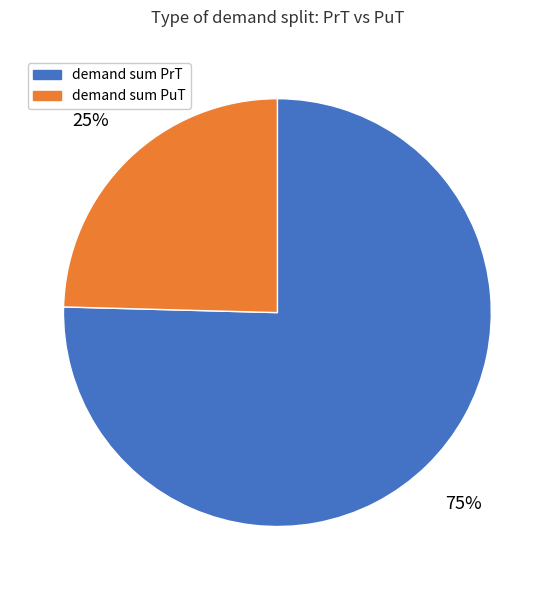

To the nearest percent, what is the average slice percentage?

50%